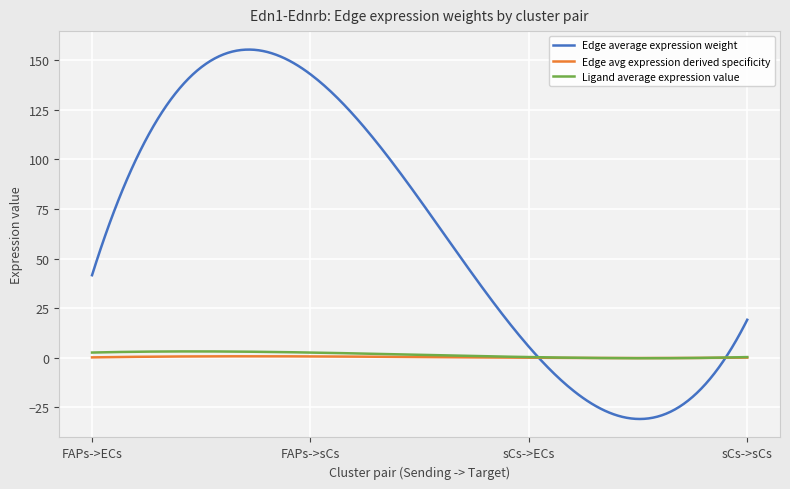

Which series has the widest spread of values?

Edge average expression weight